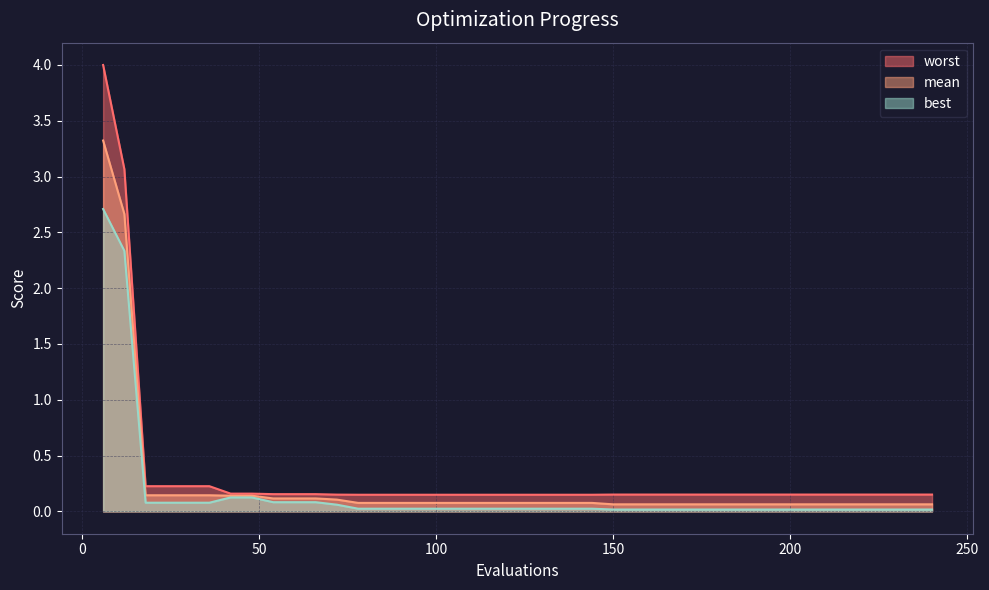

Is it true that worst equals 0.1 at 132?

True